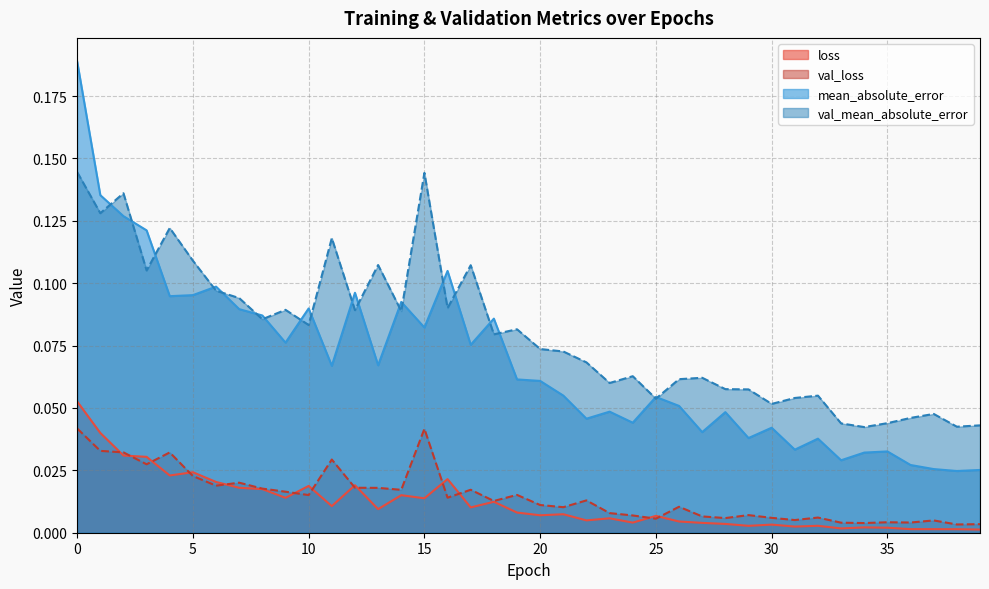

In val_loss, how many points are higher than both neighbors (excluding endpoints)?

12